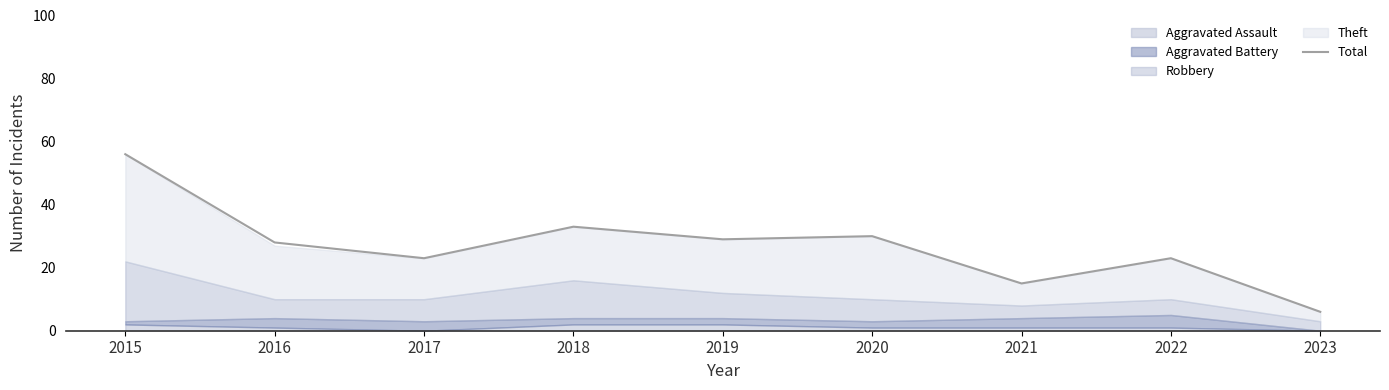

List the labels in order of value, smallest first.

2023, 2021, 2017, 2022, 2016, 2019, 2020, 2018, 2015